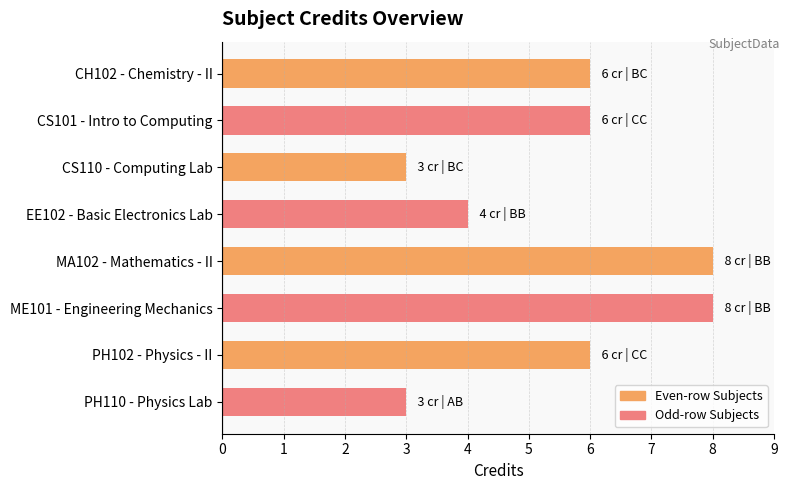

How many distinct data groups are displayed?

2